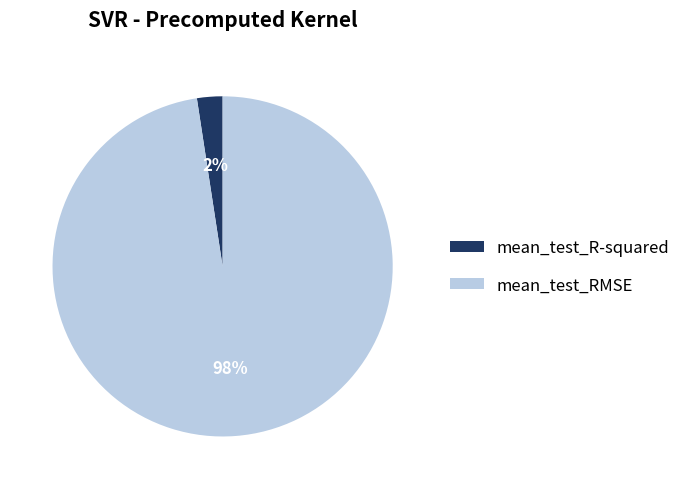

Is the sum of mean_test_R-squared and mean_test_RMSE greater than half?

Yes